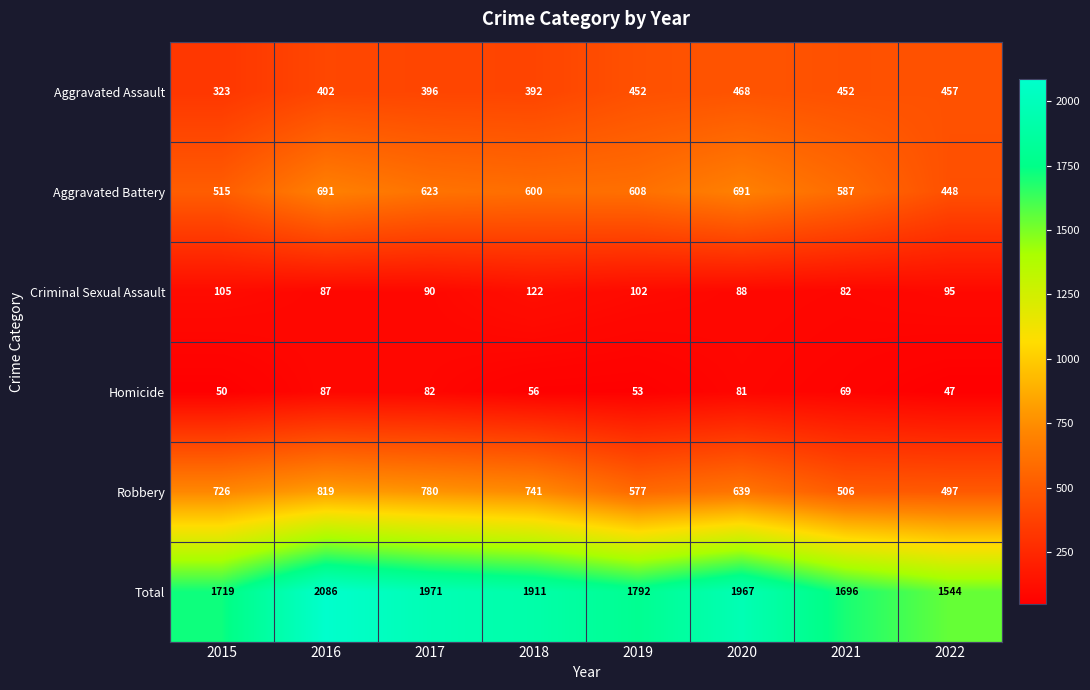

Which series changed the most between 2021 and 2022?

Total